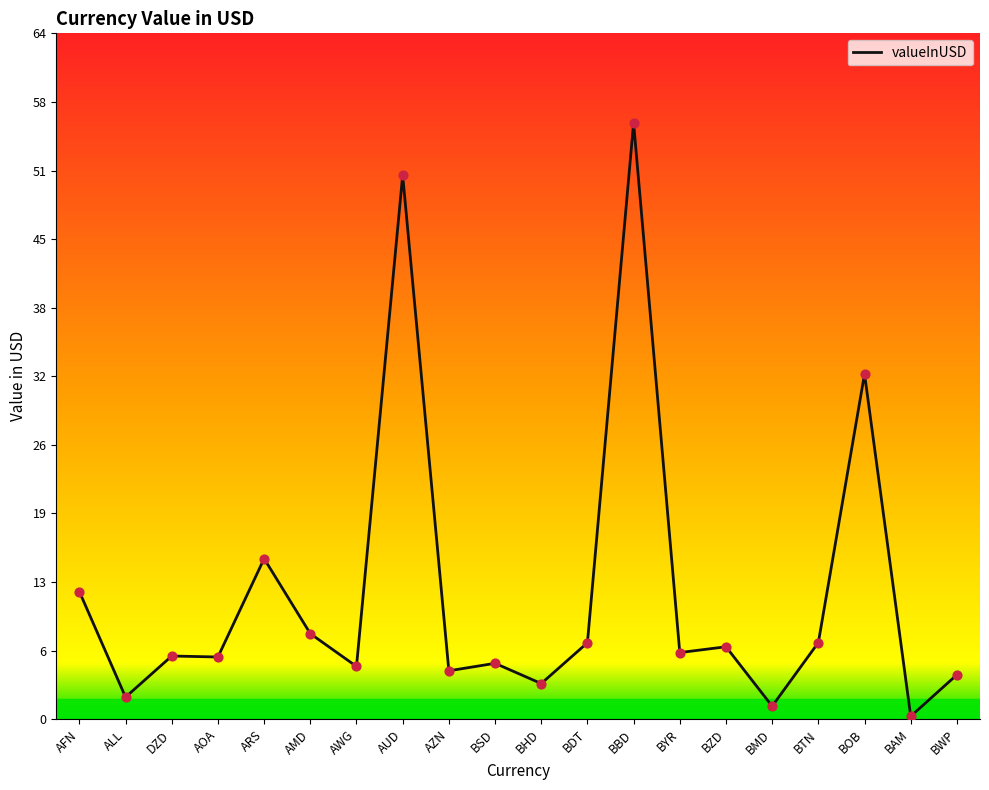

Which has a higher value, DZD or AZN?

DZD